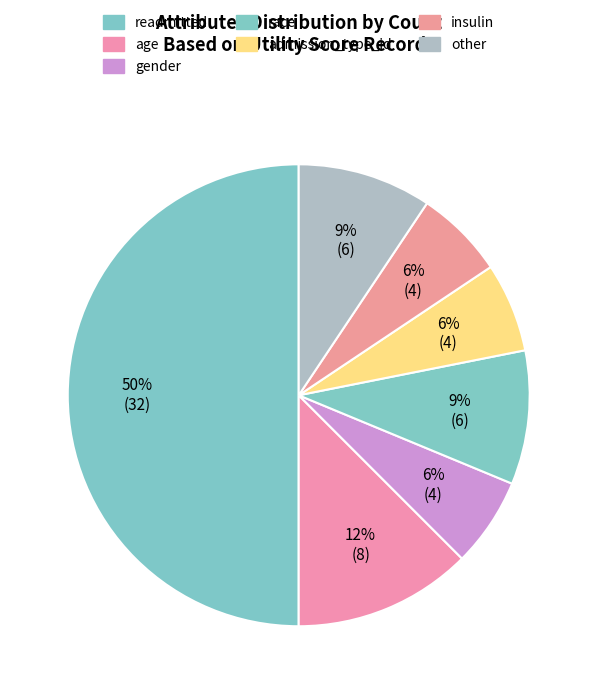

The readmitted slice represents 38% of the pie. True or false?

False